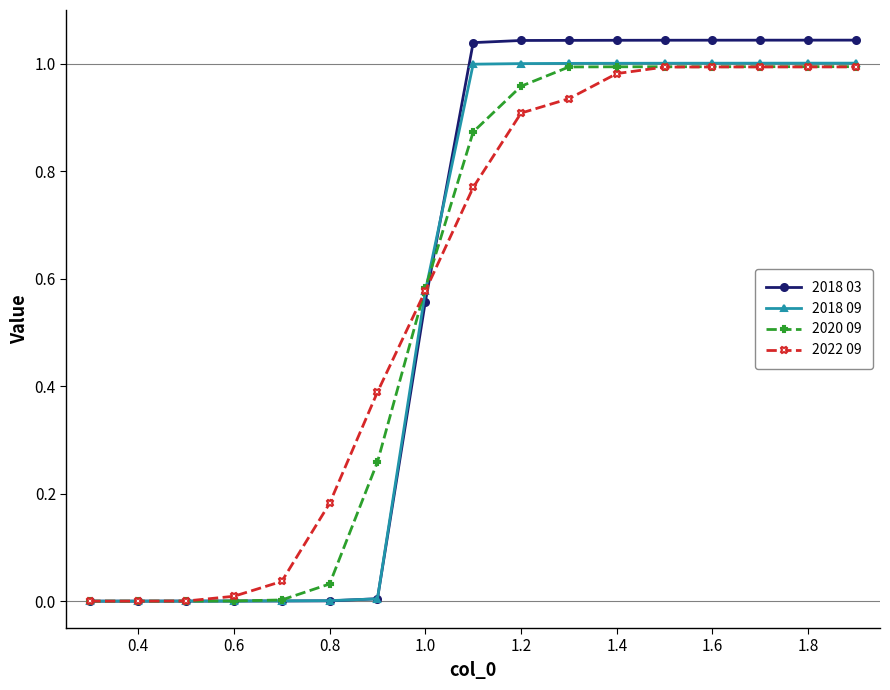

Which series has the widest spread of values?

2018 03